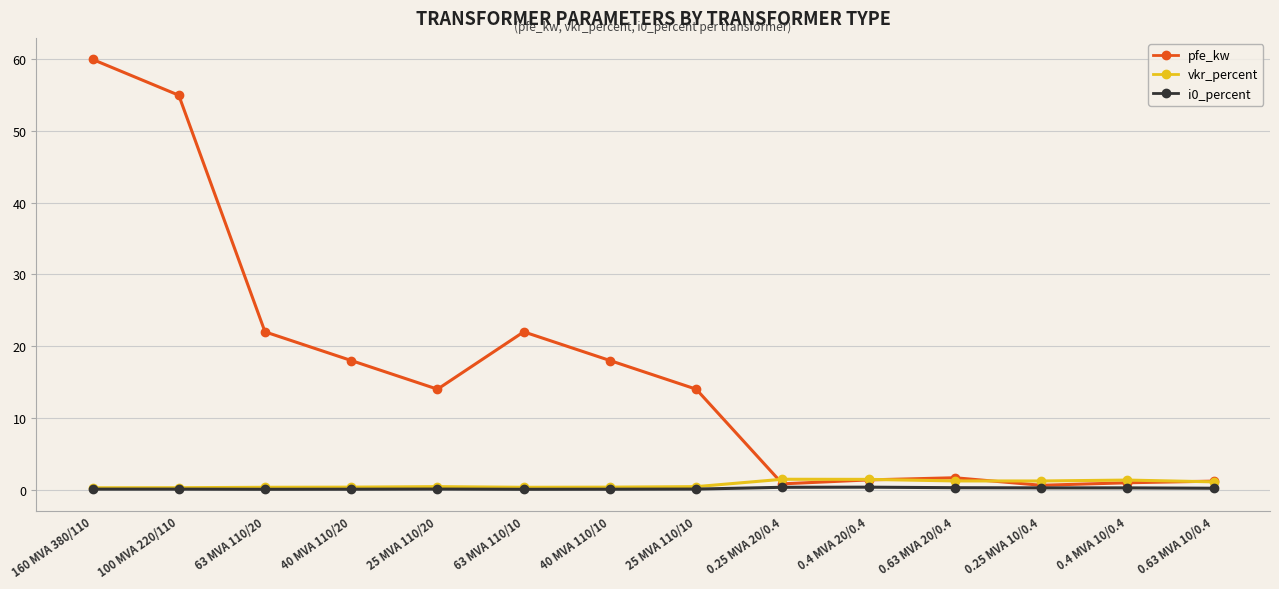

At which label does pfe_kw reach its peak?

160 MVA 380/110